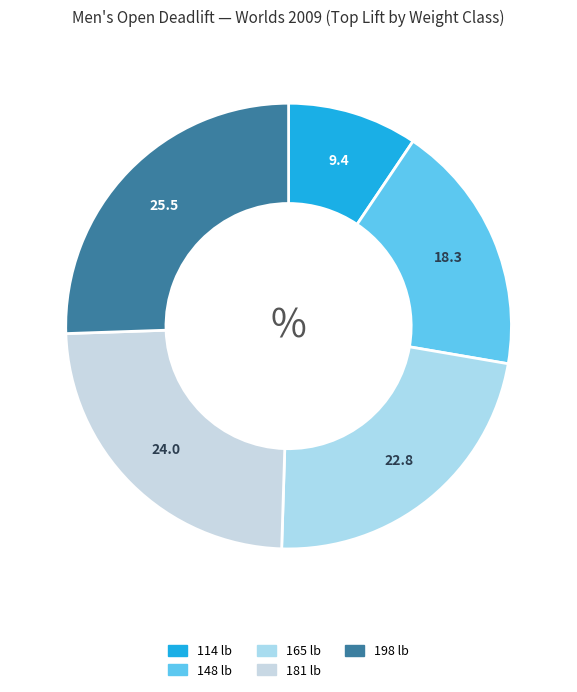

How many segments does this pie chart have?

5